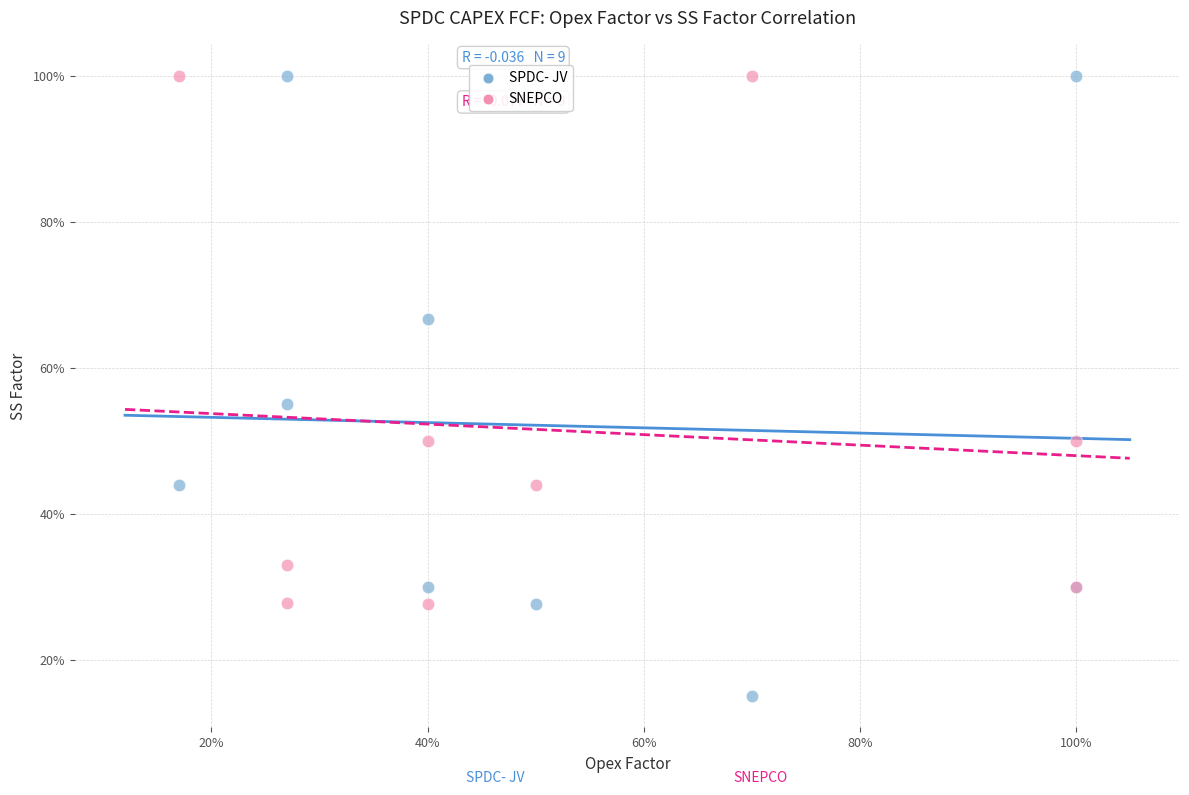

Which series contains the lowest Y value?

SPDC- JV